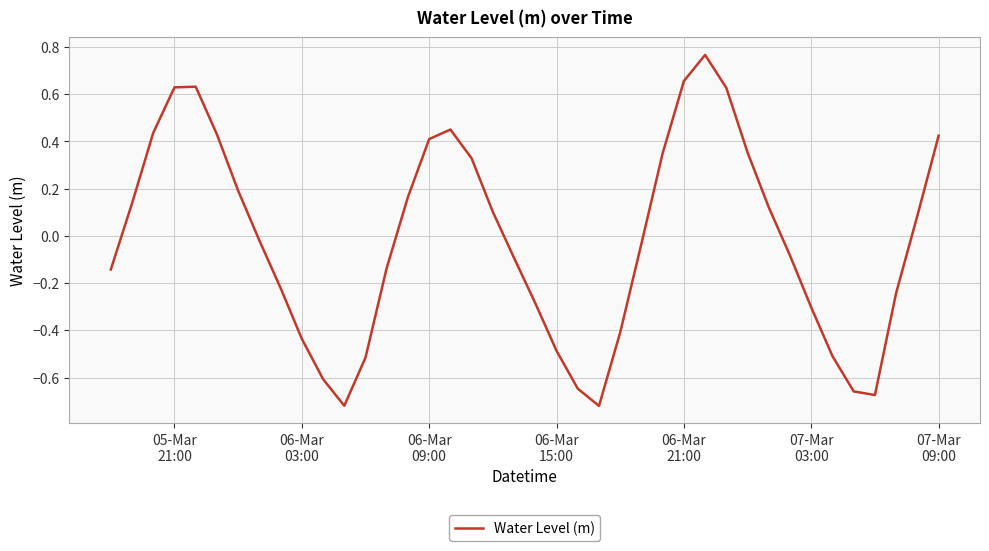

Is this an area chart (filled region under the line)?

No